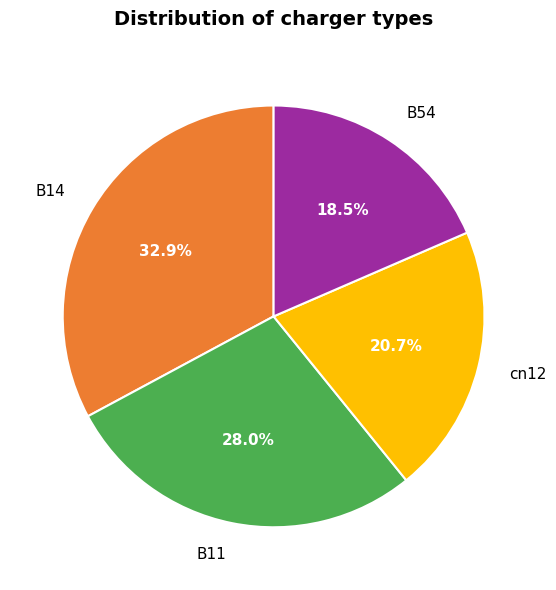

To the nearest percent, what is the difference between the cn12 and B54 slice percentages?

2%